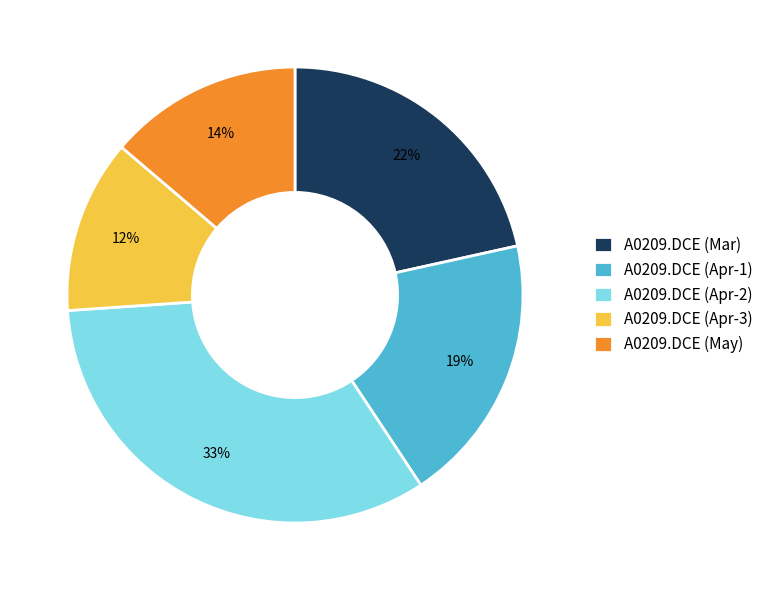

Which slice is the smallest?

A0209.DCE (Apr-3)